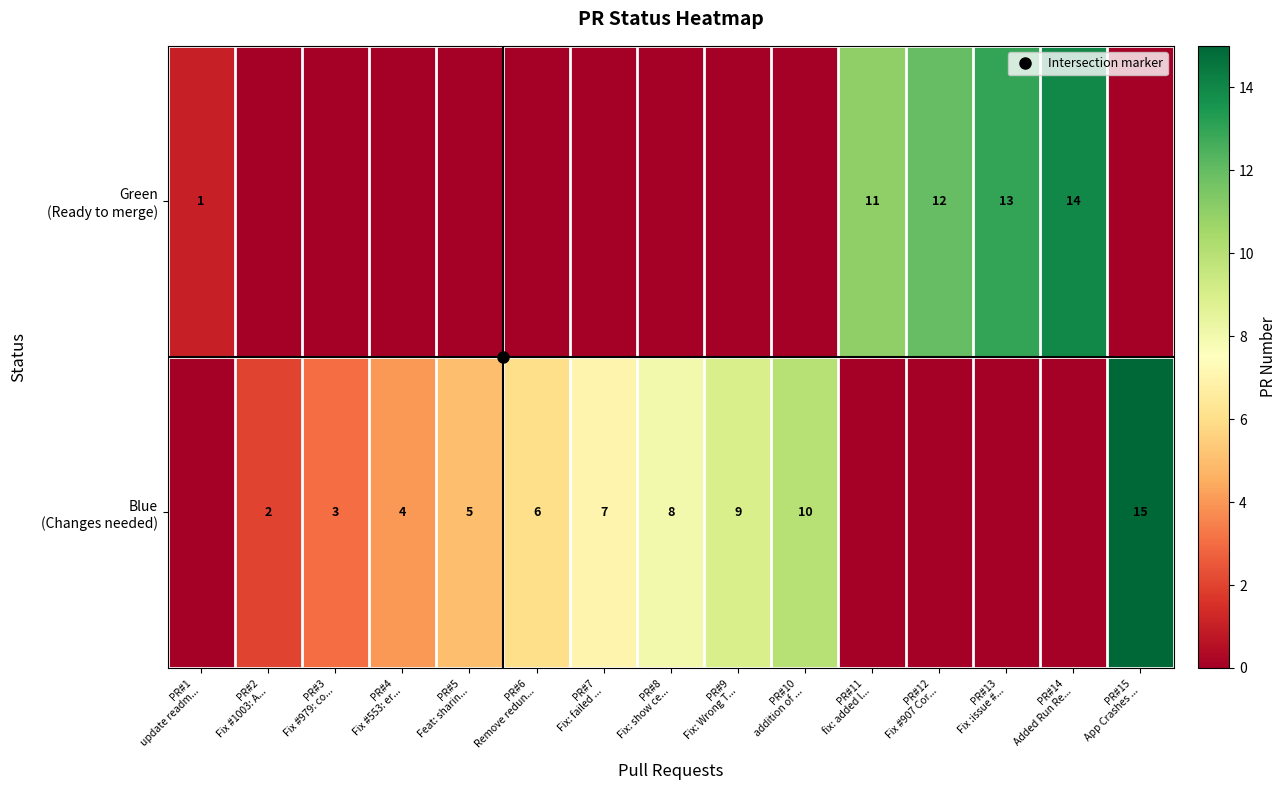

Is the value of row_1 at PR#11
fix: added l... greater than the value of row_0 at PR#14
Added Run Re...?

No